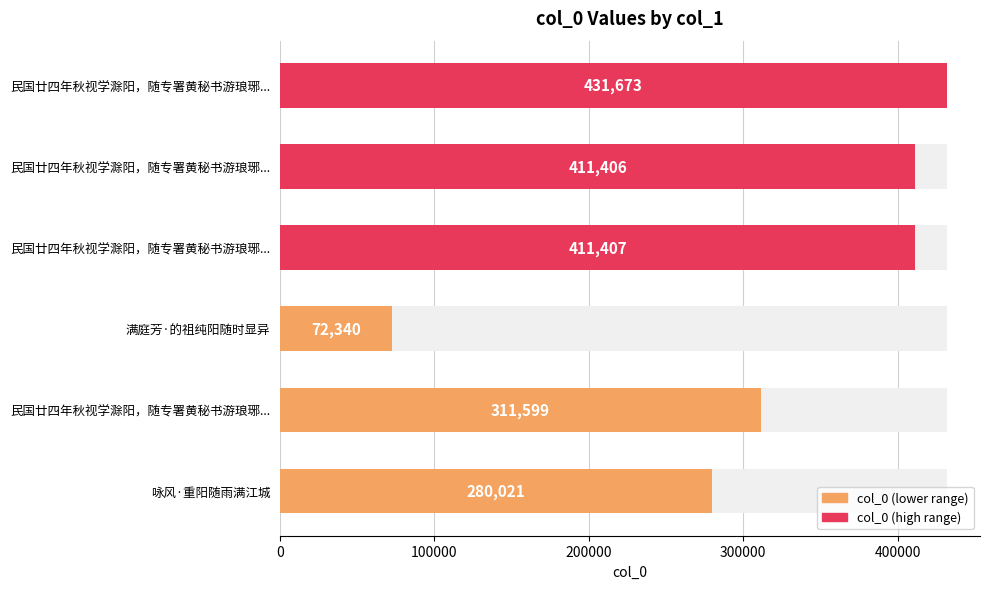

True or false: the data shows 280021 at 咏风·重阳随雨满江城.

True